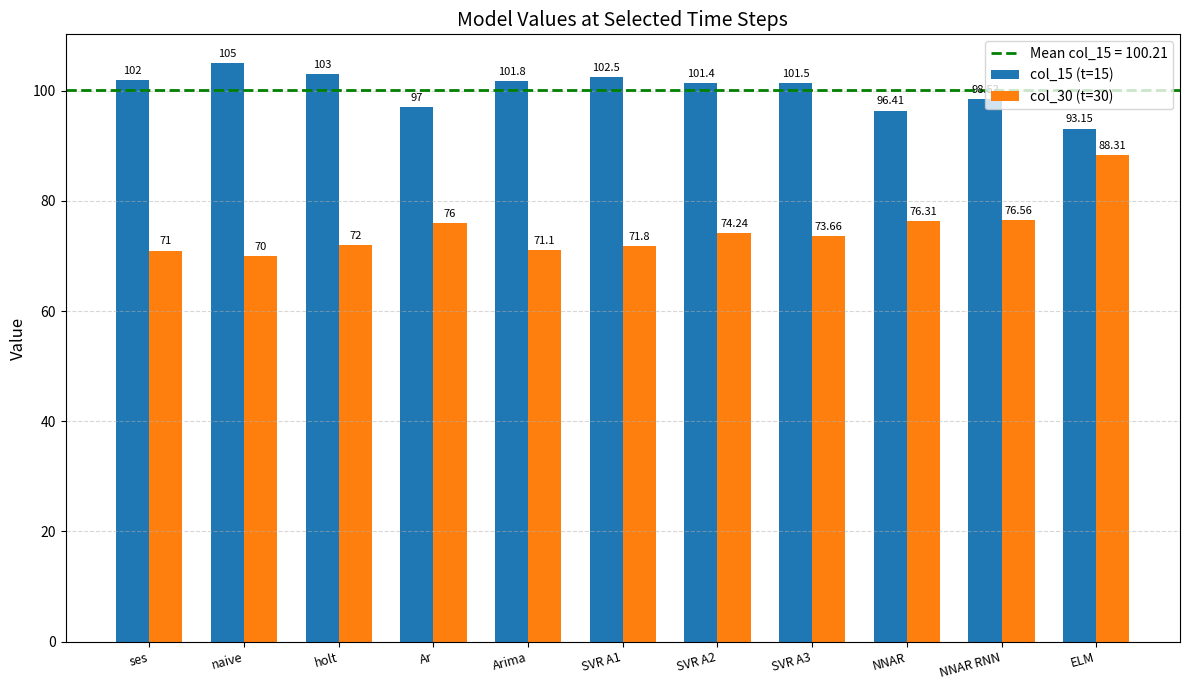

True or false: col_30 (t=30) has a value of 32.3 at ses.

False